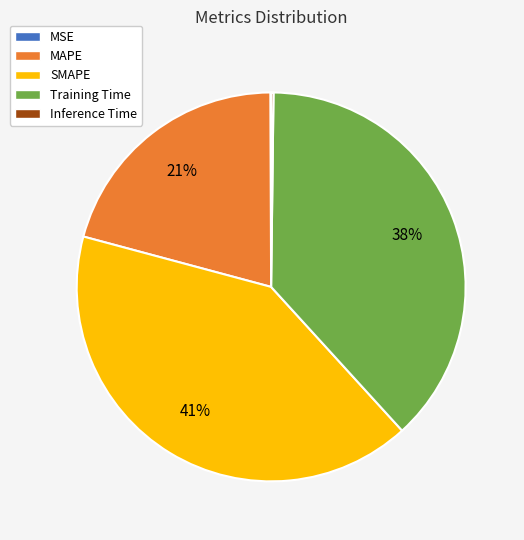

Does any single category account for the majority?

No